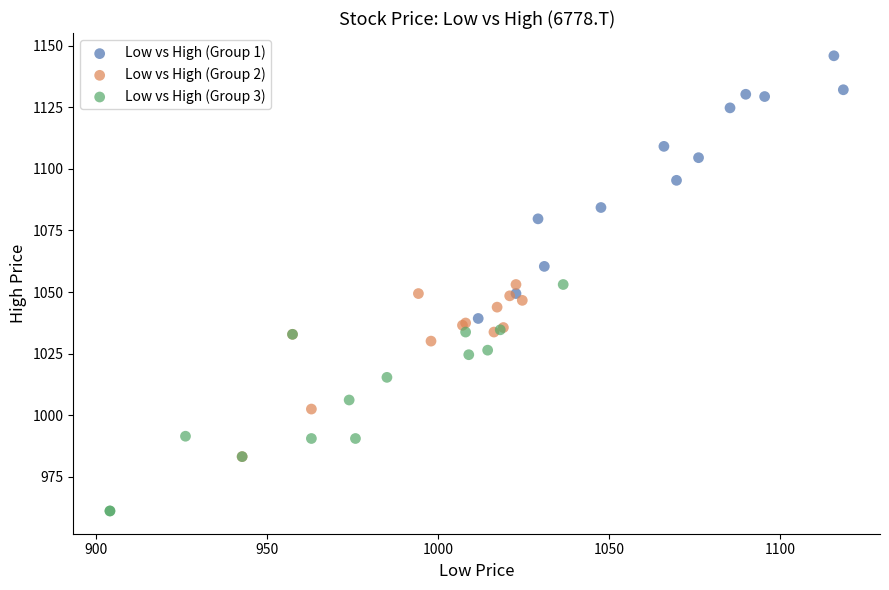

What are all the series names shown in the legend?

Low vs High (Group 1), Low vs High (Group 2), Low vs High (Group 3)